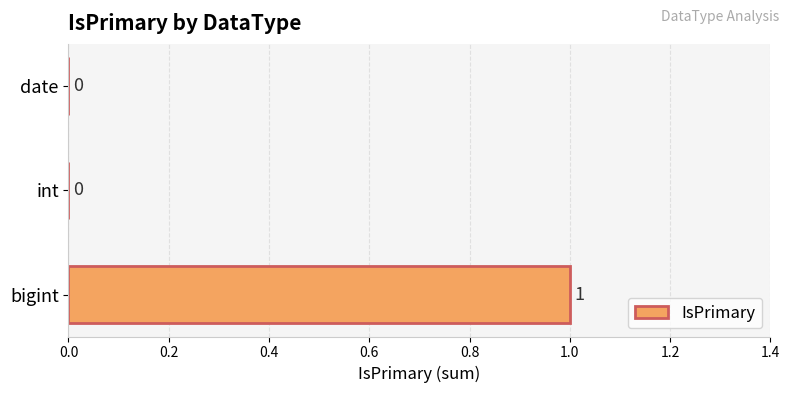

How many categories are shown in the chart?

3